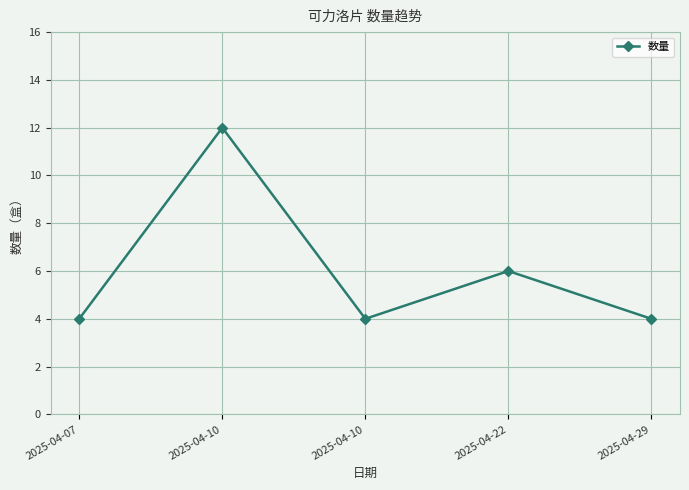

What is the value of the 4th point from the left?

6